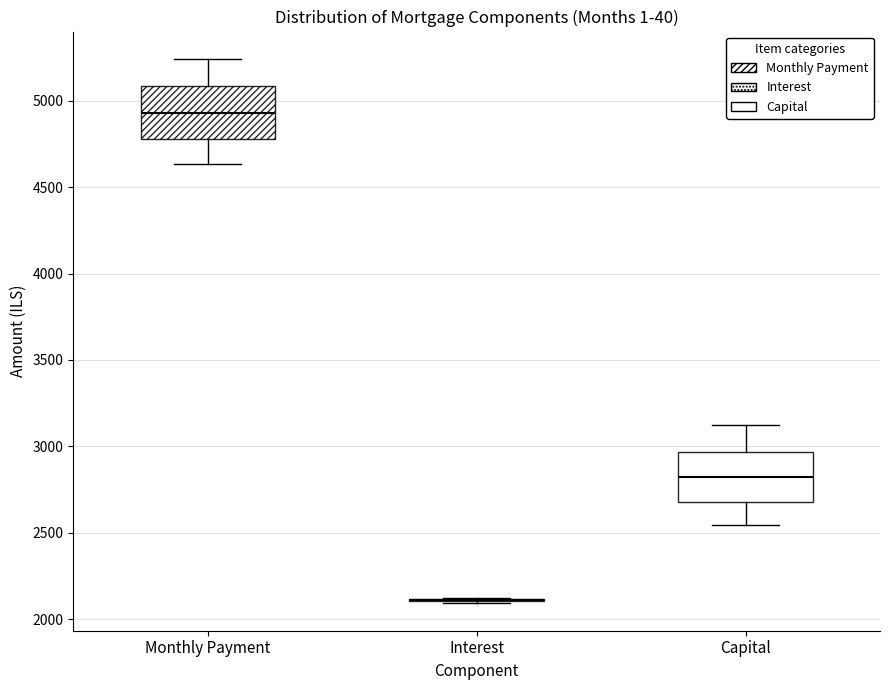

Reading left to right, transcribe this box plot: for each box, give where its median line is, the range the box spans, and where its two whiskers end, as read against the y-axis. The values are not printed on the chart, so give them approximately, as read against the axis.

Monthly Payment: median 4950, box 4800 to 5100, whiskers 4650 to 5250
Interest: box collapsed to a line at 2100, whiskers 2100 to 2100
Capital: median 2800, box 2700 to 2950, whiskers 2550 to 3100